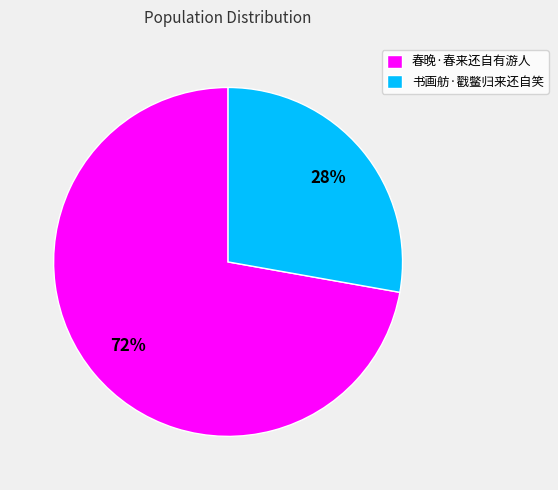

True or false: 书画舫·戳鳖归来还自笑 accounts for 28% of the total.

True